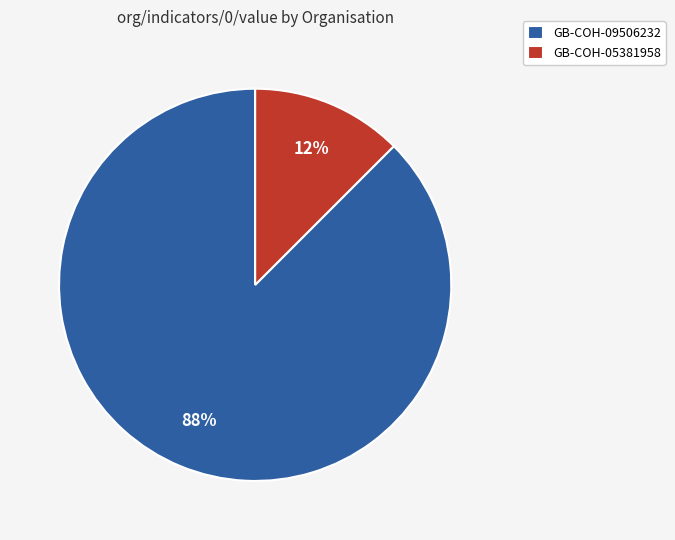

Combined, do GB-COH-09506232 and GB-COH-05381958 account for over 50%?

Yes